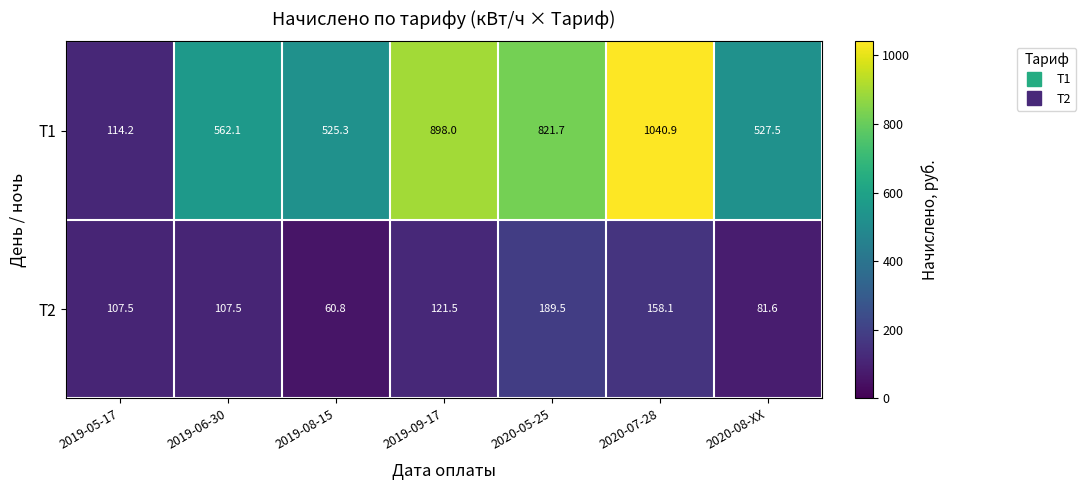

At which label does T2 first exceed 107?

2019-05-17